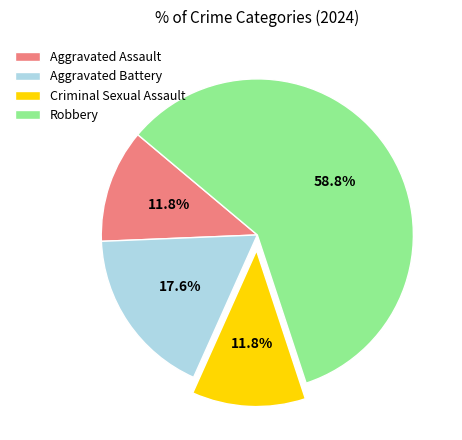

Is there a majority slice in this chart?

Yes